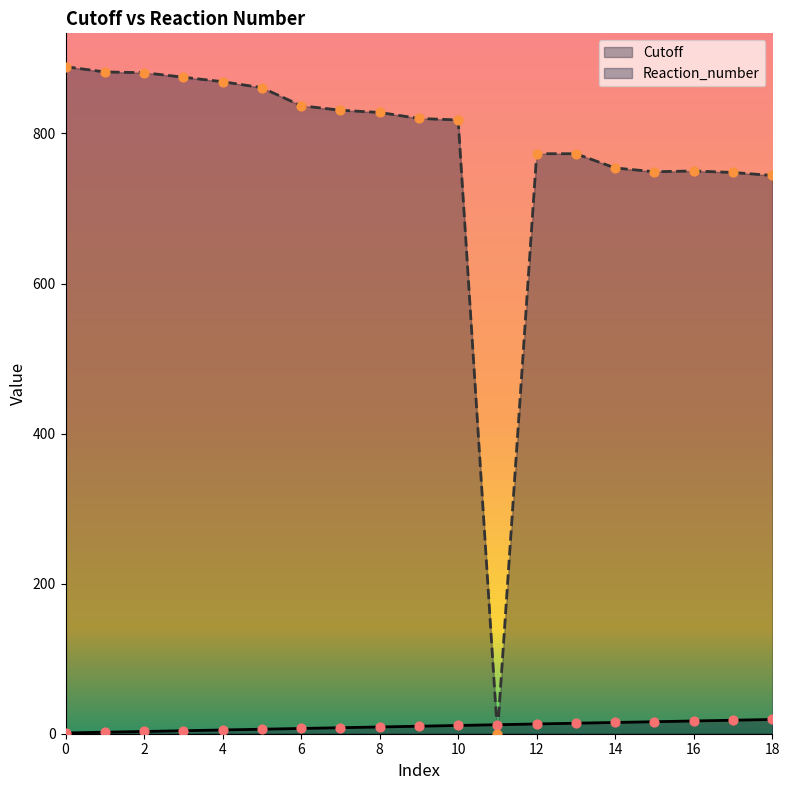

Which series has the largest total across all categories?

Reaction_number